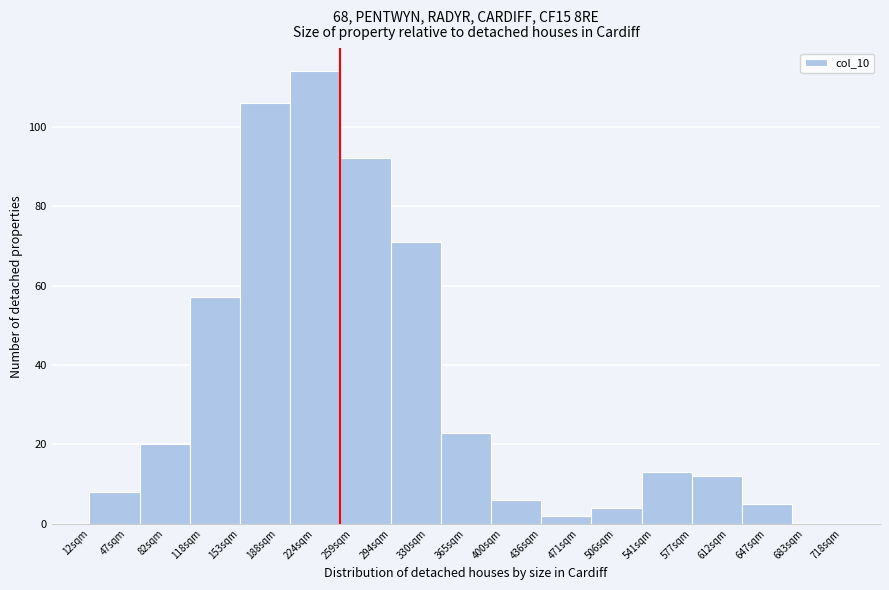

Reading right to left, what are all the values shown in this chart?

683sqm=0	647sqm=5	612sqm=12	541sqm=13	506sqm=4	471sqm=2	400sqm=6	365sqm=23	330sqm=71	259sqm=92	224sqm=114	188sqm=106	118sqm=57	82sqm=20	47sqm=8